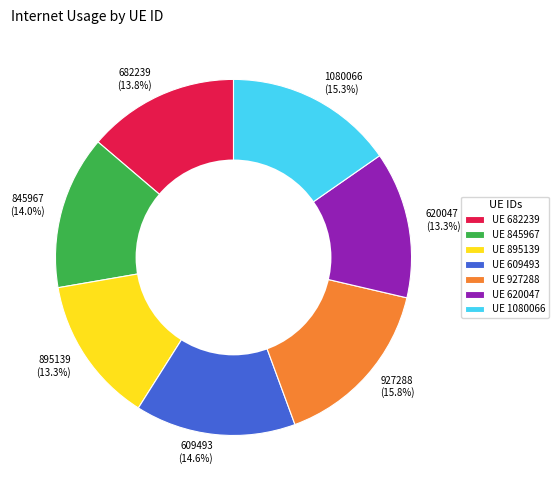

To the nearest percent, what percentage of the pie is 895139?

13%